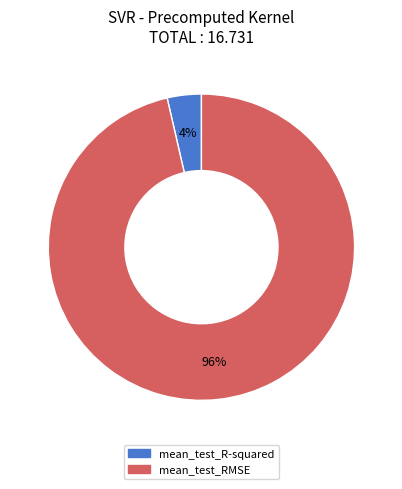

To the nearest percent, what is the average slice percentage?

50%